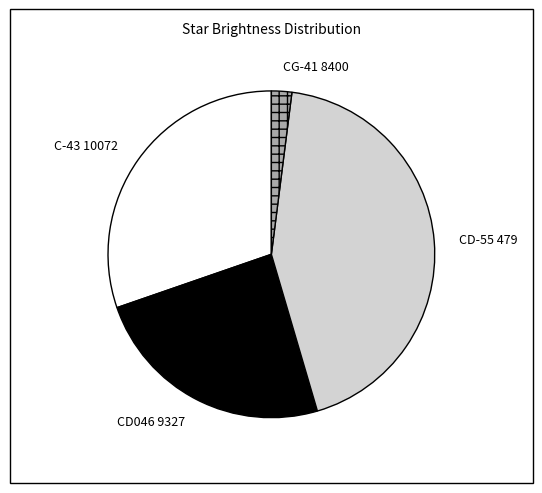

Which category has the smallest portion of the pie?

CG-41 8400